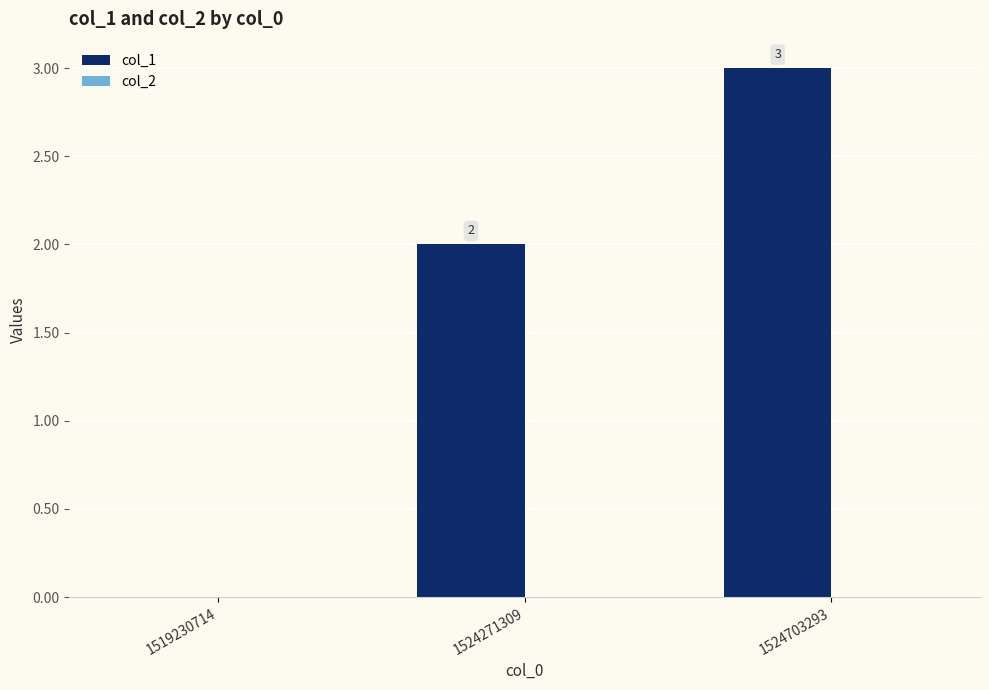

What is the change in value from 1524271309 to 1524703293?

+1